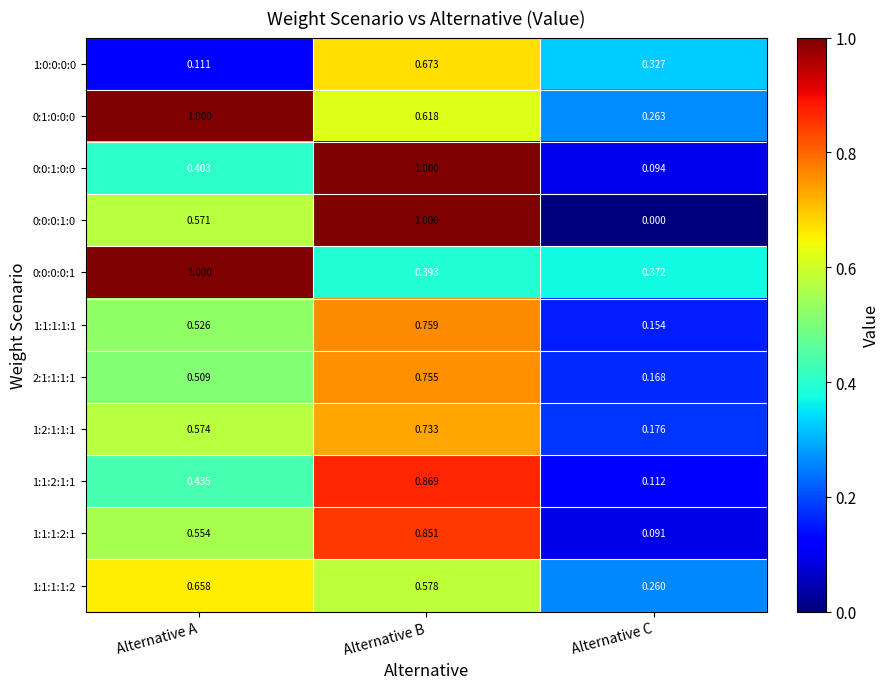

At which category is the sum across all series the highest?

Alternative B